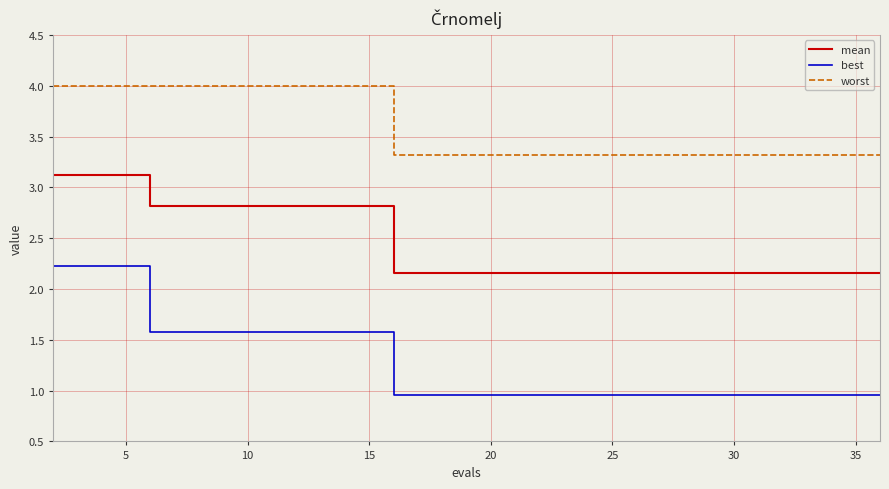

Count the number of categories in the chart.

20